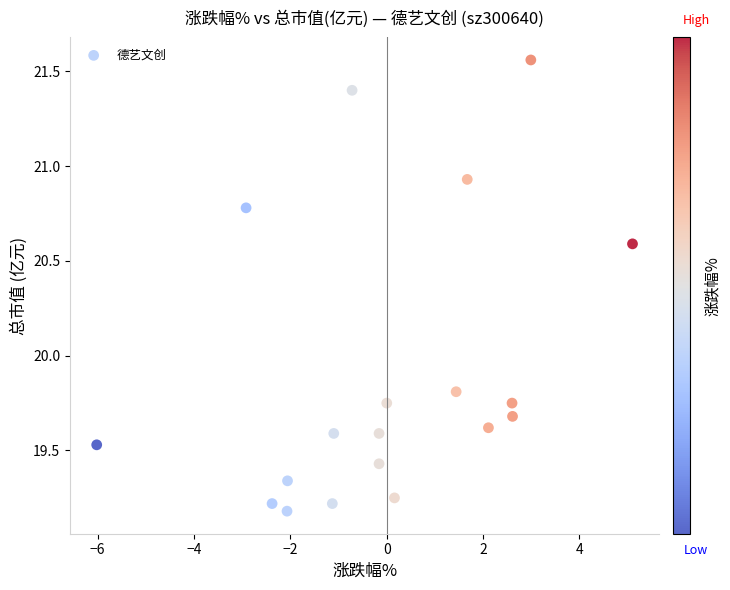

What is the range of X values (max minus min)?

11.1